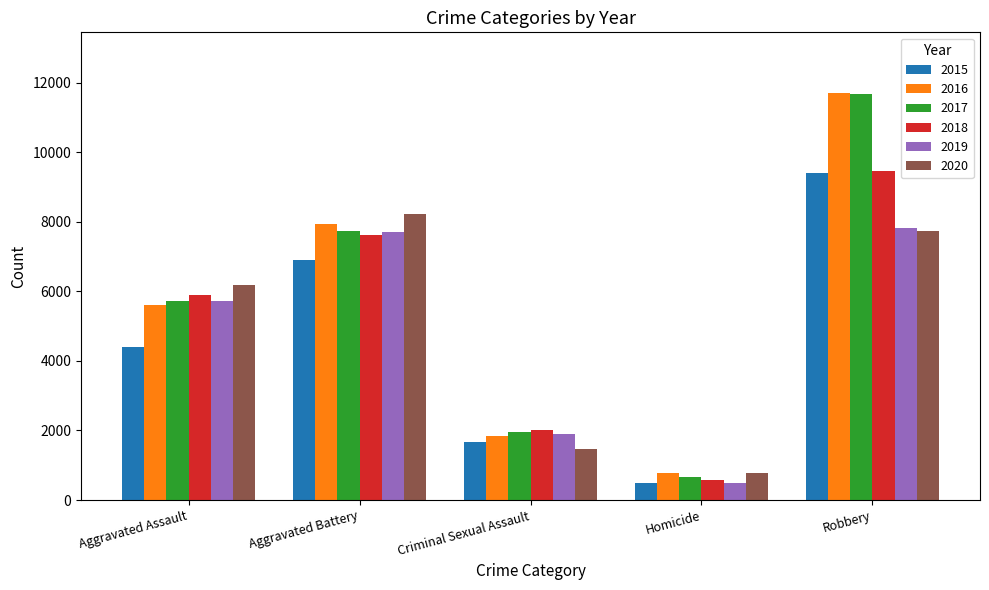

What is the label of the 3rd bar from the right?

Criminal Sexual Assault